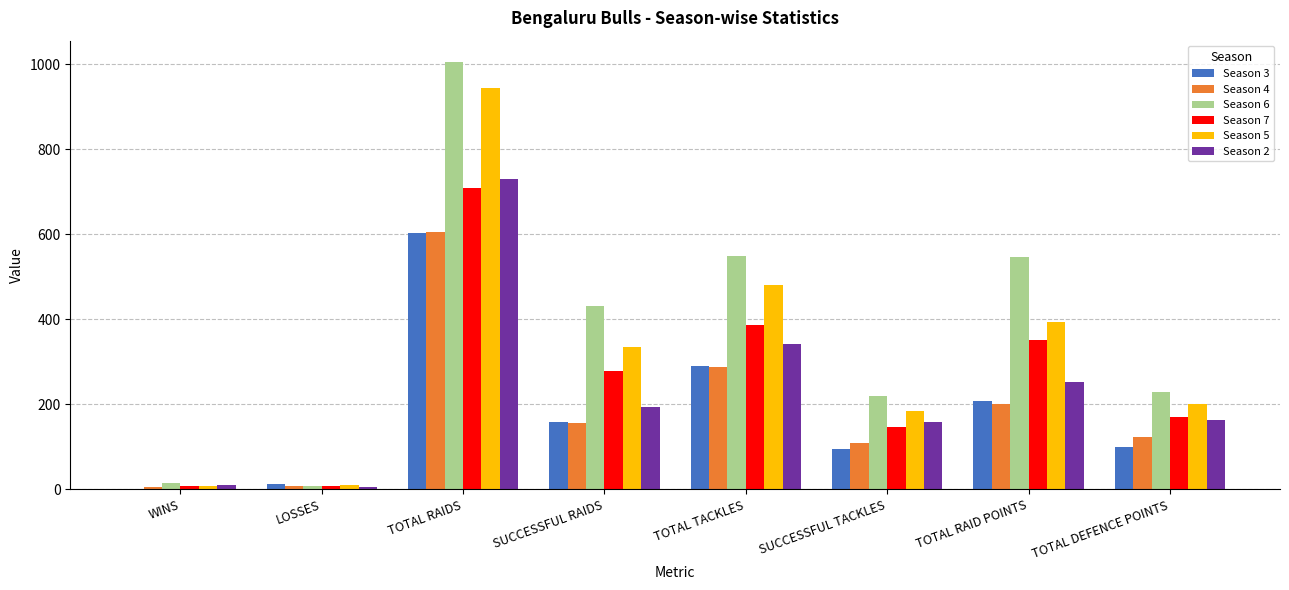

True or false: Season 4 has a value of 201 at TOTAL RAID POINTS.

True